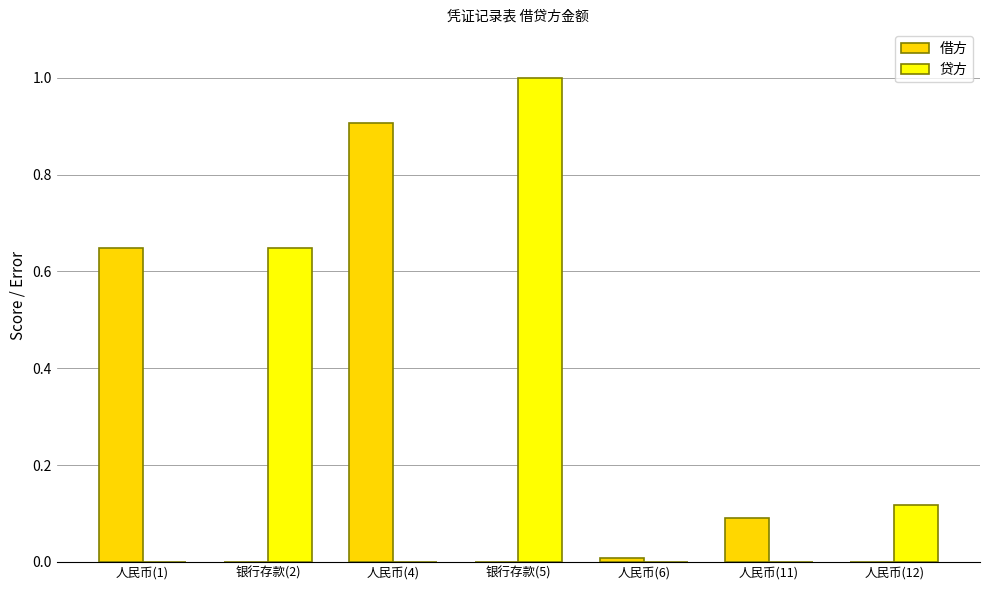

Read the 贷方 value at 银行存款(5).

1.0